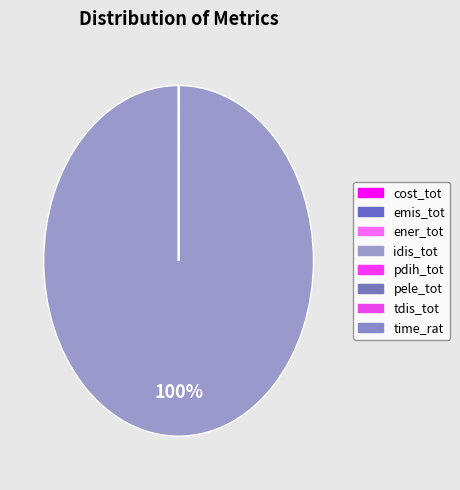

How many slices are in this pie chart?

8